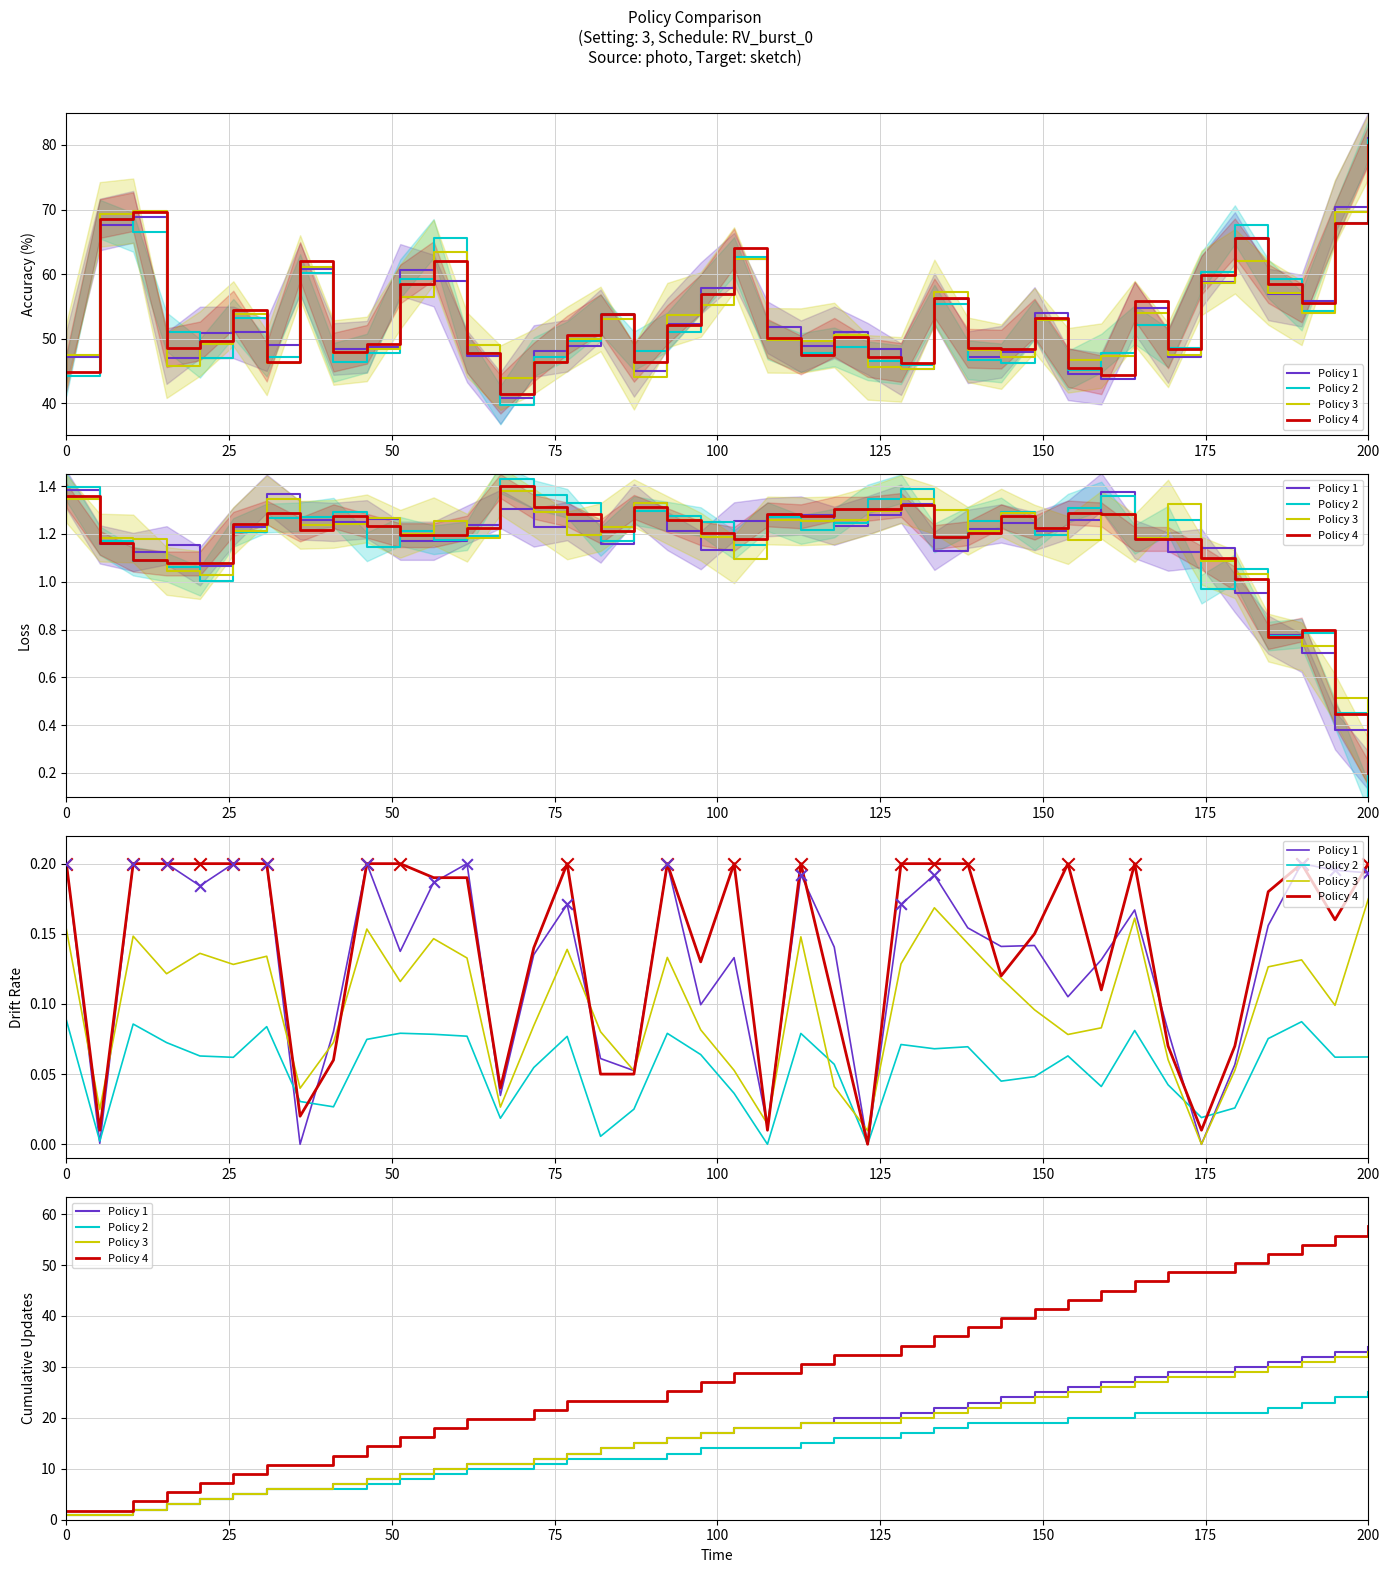

At which category is the sum across all series the highest?

200